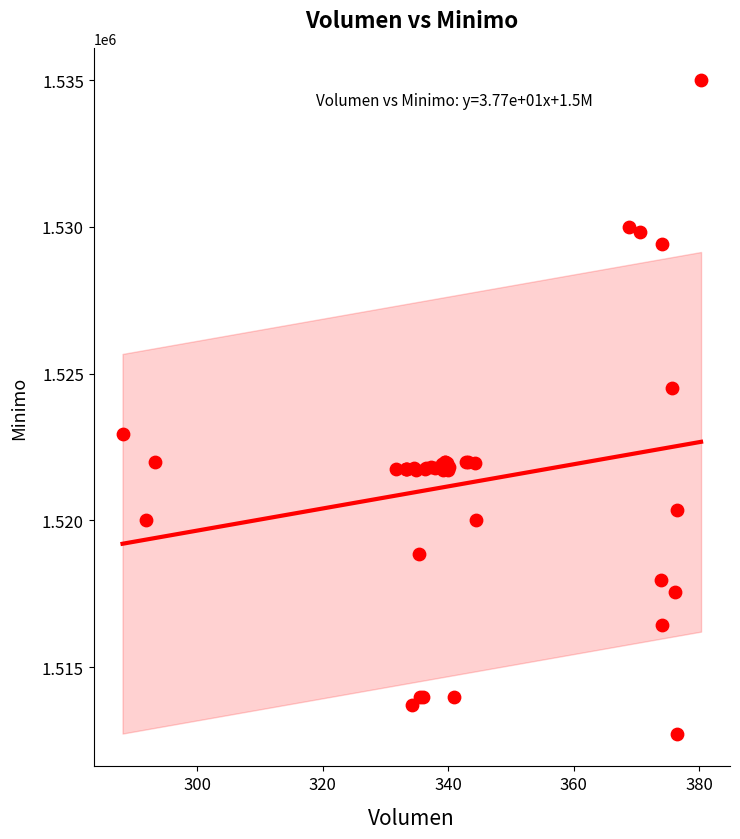

What Y value in the scatter plot is closest to 1523862?

1524513